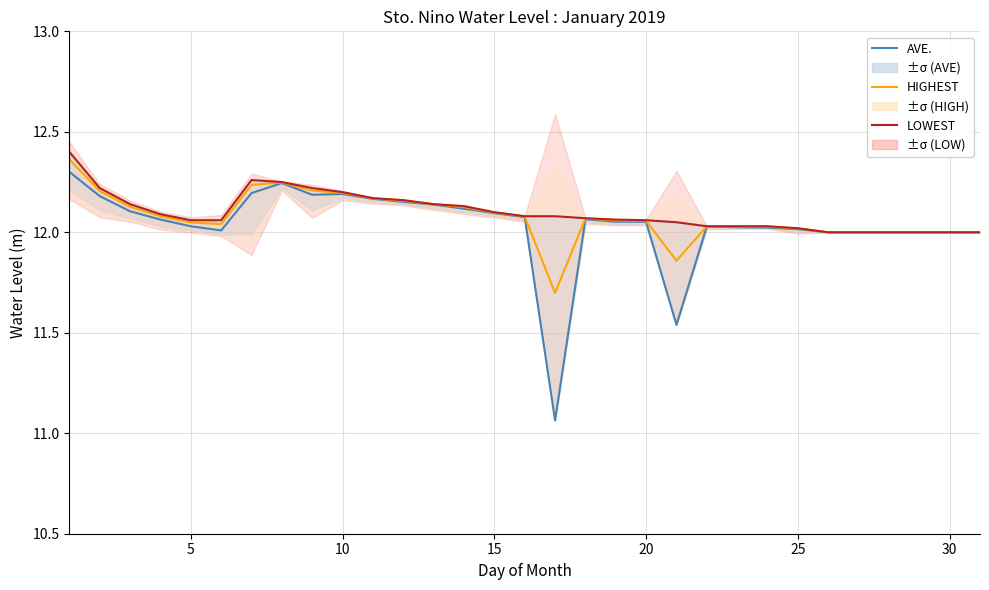

How many distinct data groups are displayed?

3